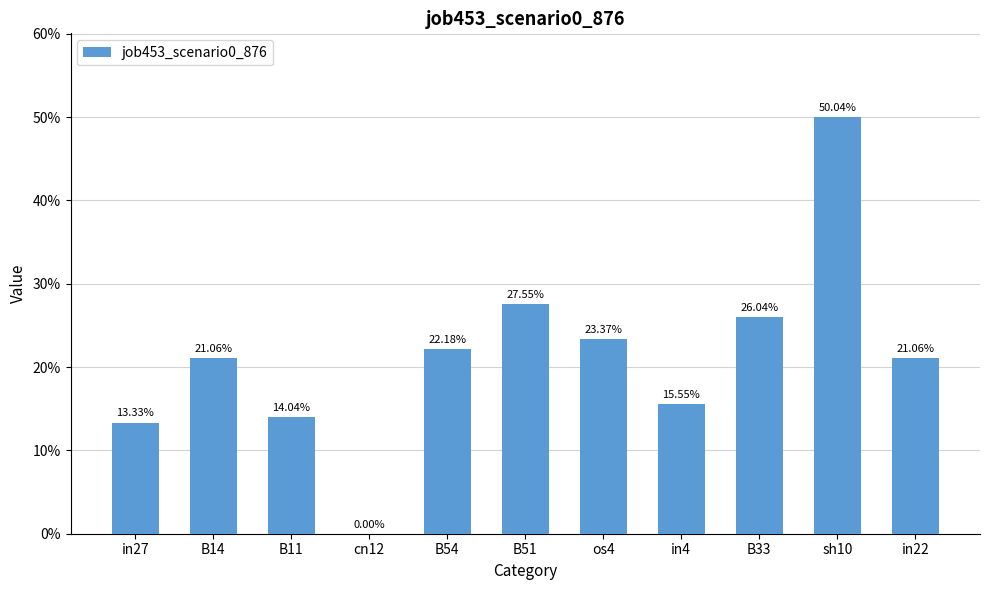

Reading right to left, what are all the values shown in this chart?

0.2	0.5	0.3	0.2	0.2	0.3	0.2	0.0	0.1	0.2	0.1